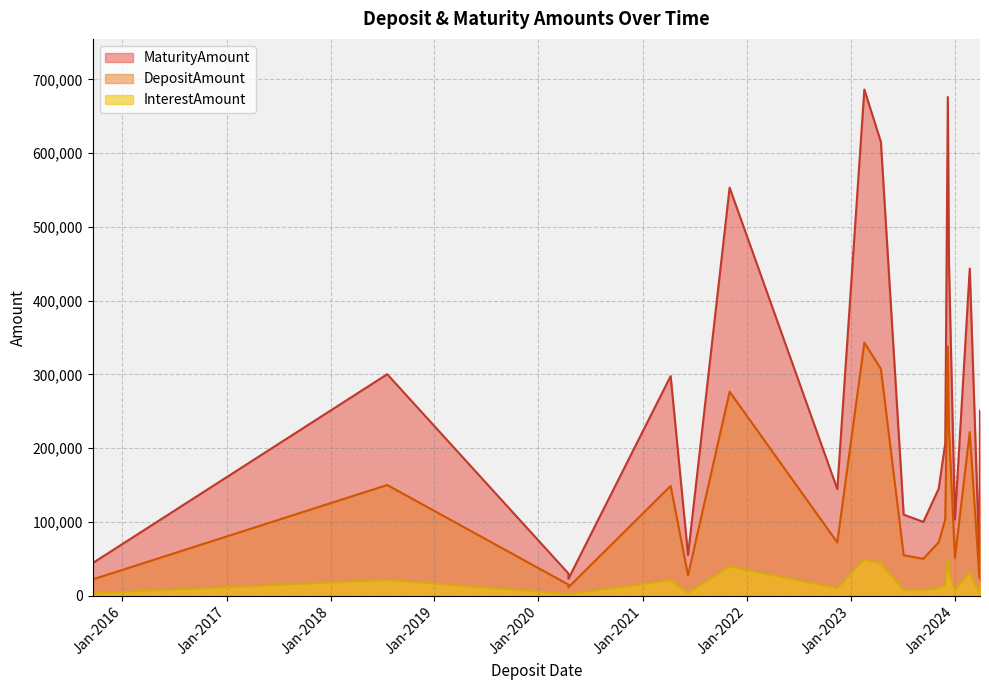

Where is the first local minimum for DepositAmount?

15-04-2020